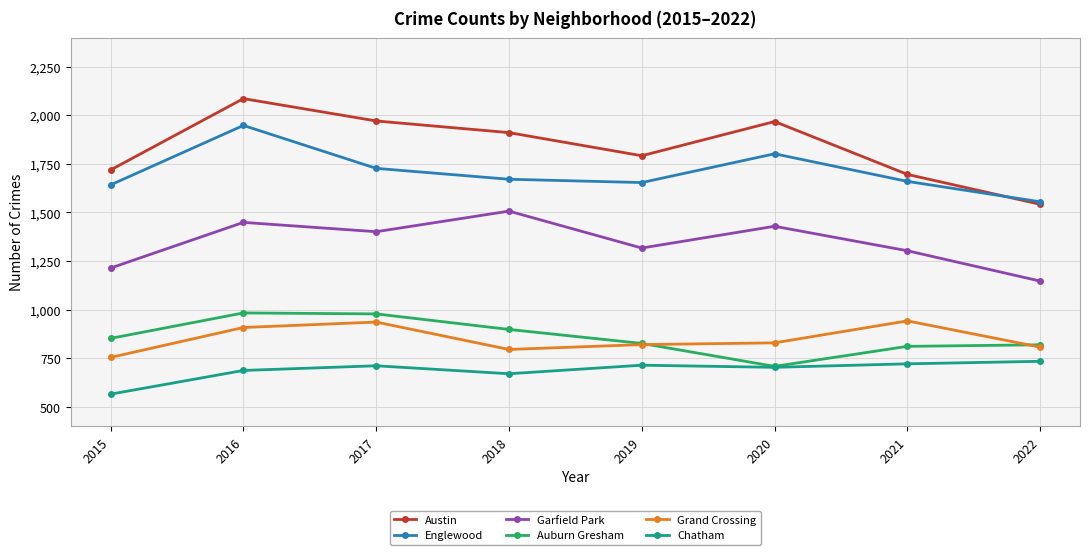

True or false: Garfield Park has more than 1 points higher than both neighbors.

True